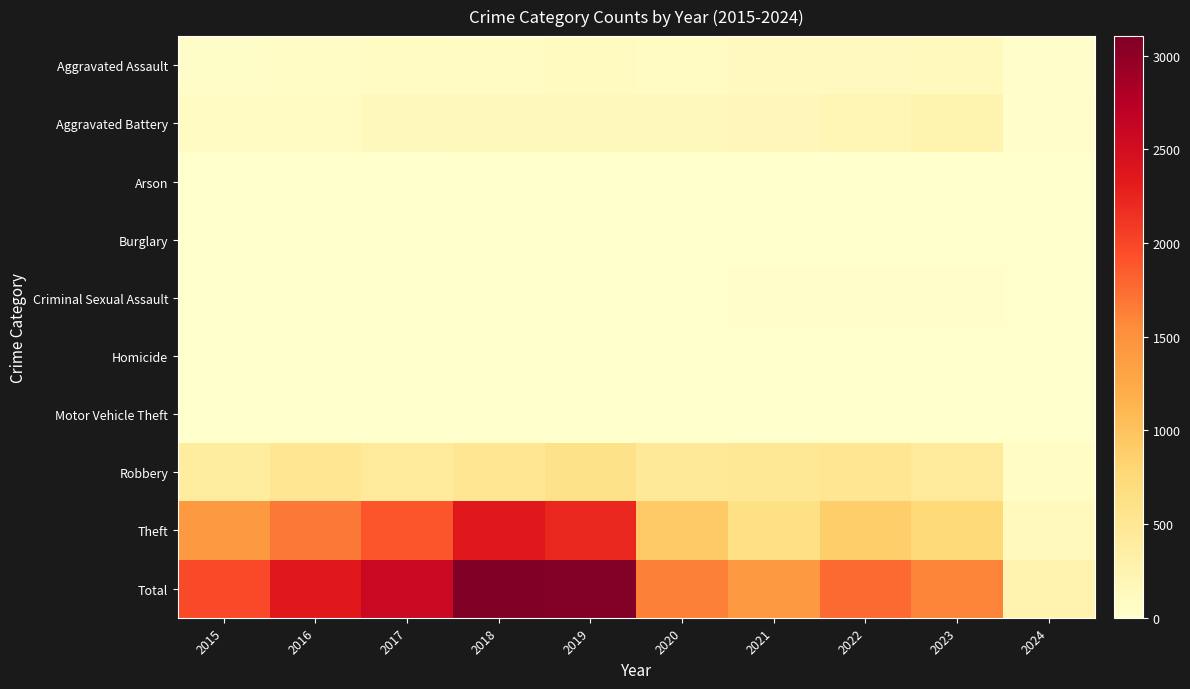

List the series in order of their peak value, lowest first.

Burglary, Arson, Homicide, Motor Vehicle Theft, Criminal Sexual Assault, Aggravated Assault, Aggravated Battery, Robbery, Theft, Total